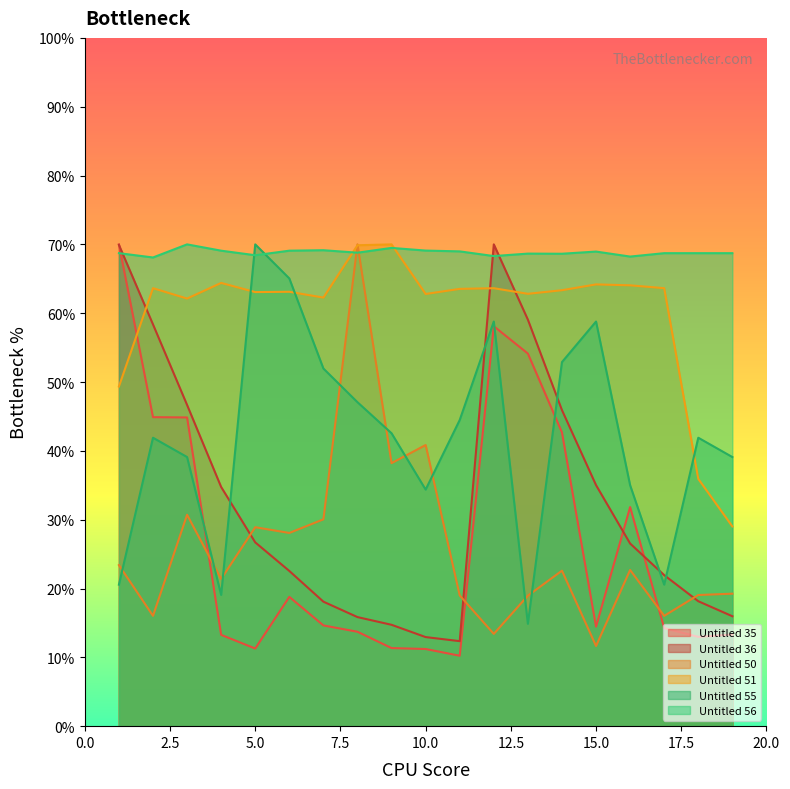

At which category is the sum across all series the highest?

12